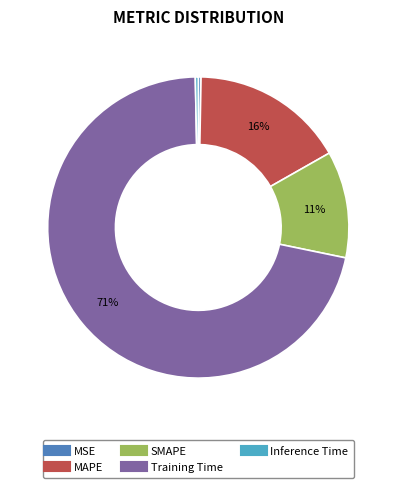

Between SMAPE and Inference Time, which is larger?

SMAPE